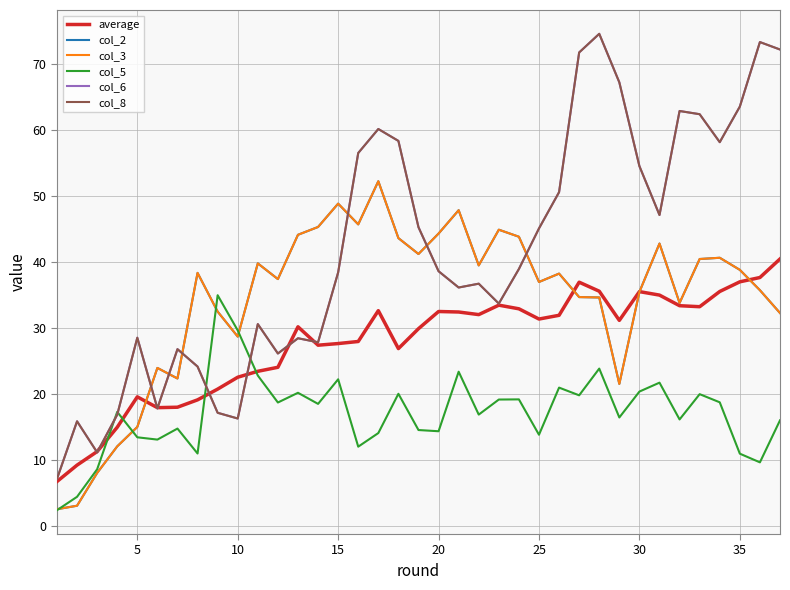

Does the chart have visible grid lines?

Yes